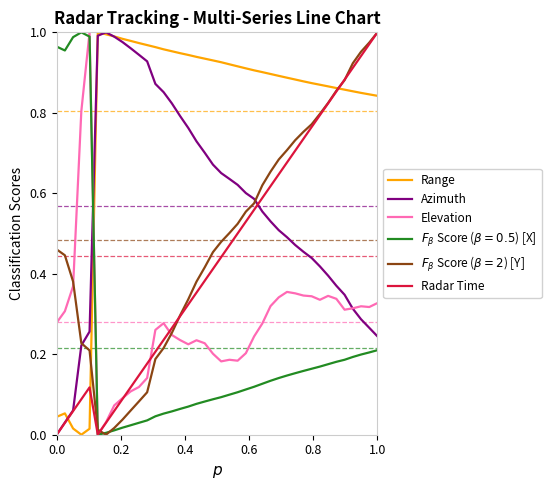

Which series has the largest total across all categories?

Range